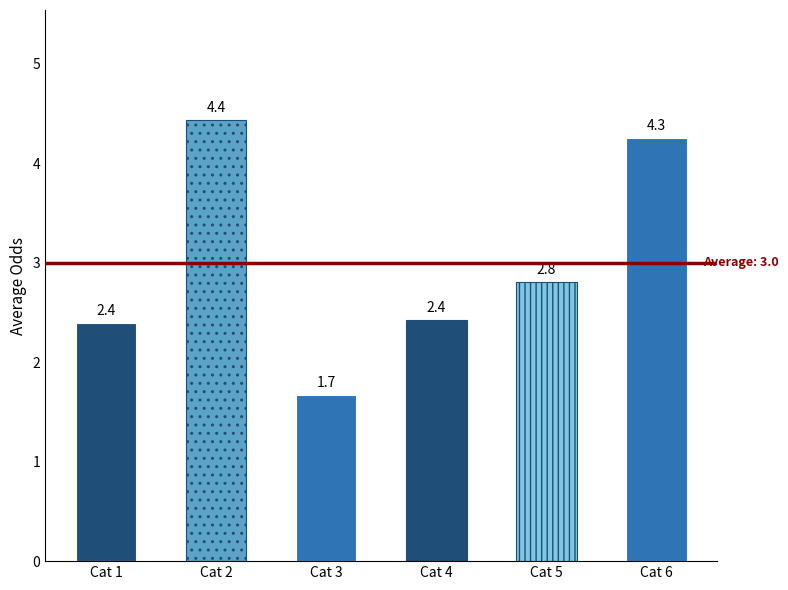

How many values exceed 2?

5